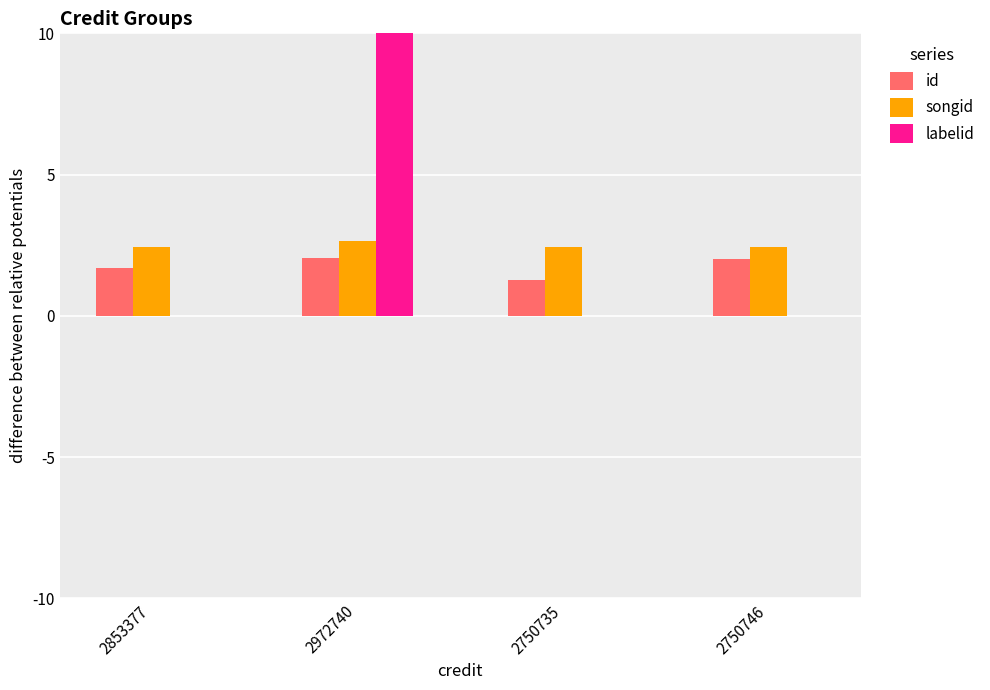

Between 2750735 and 2853377, which is larger?

2853377